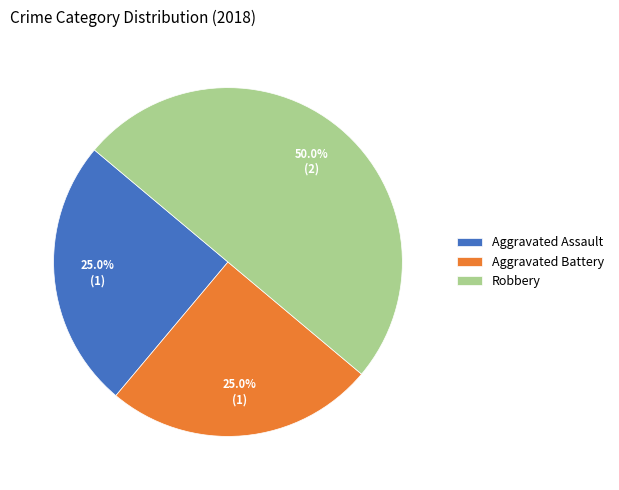

Which category has the biggest portion of the pie?

Robbery